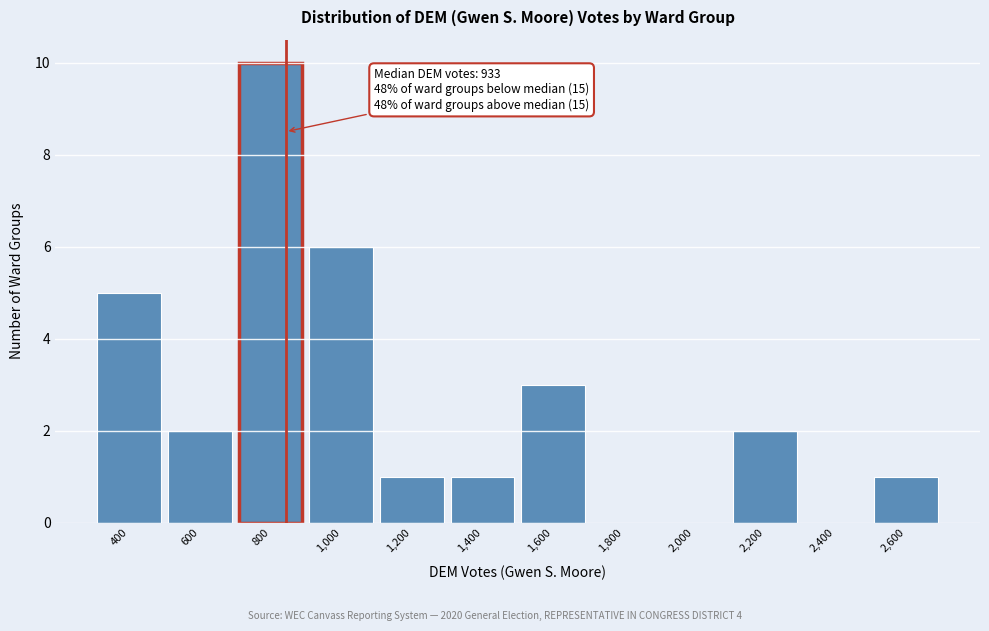

Reading left to right, list all the values displayed in this chart.

400=5	600=2	800=10	1,000=6	1,200=1	1,400=1	1,600=3	1,800=0	2,000=0	2,200=2	2,400=0	2,600=1